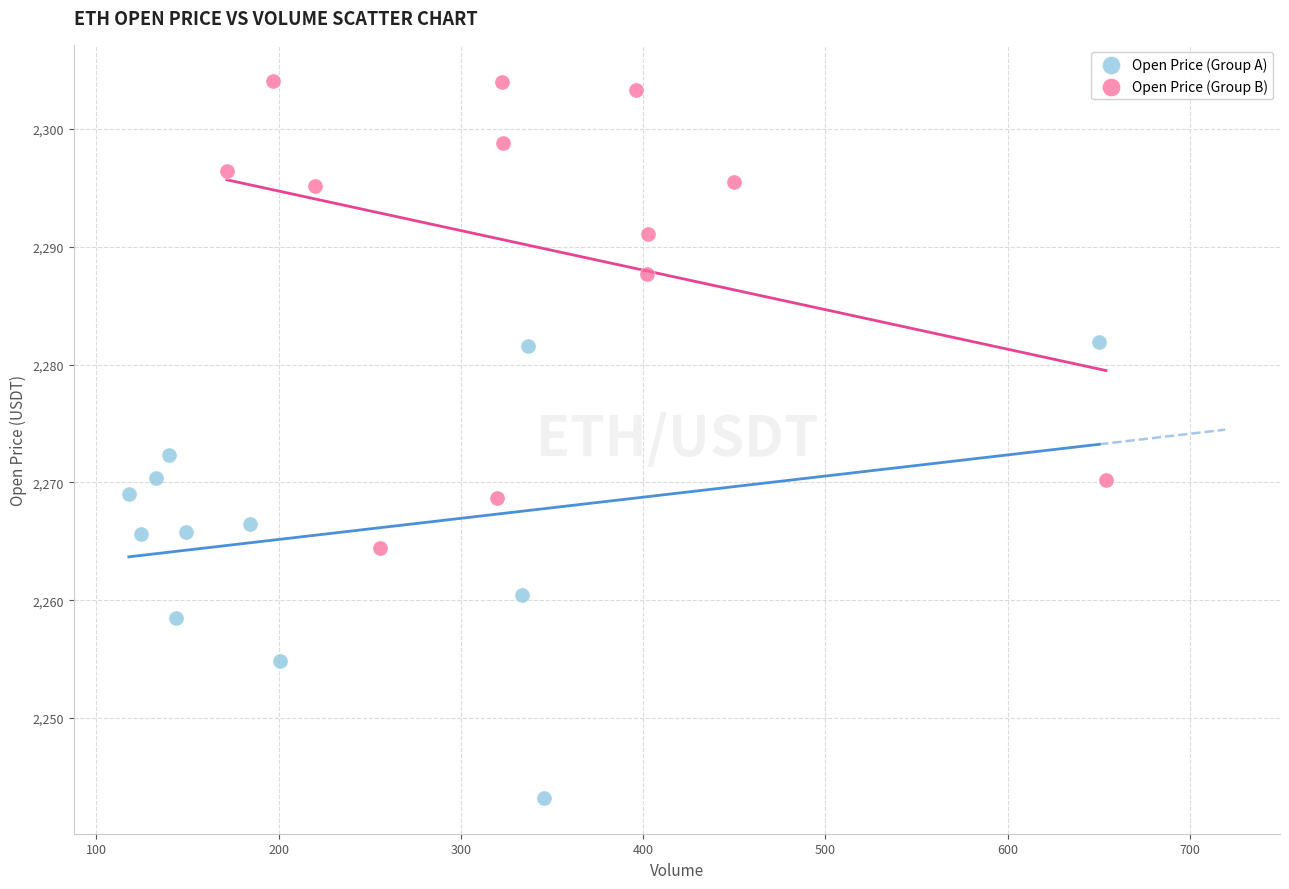

Which series has the widest spread of Y values?

Open Price (Group B)